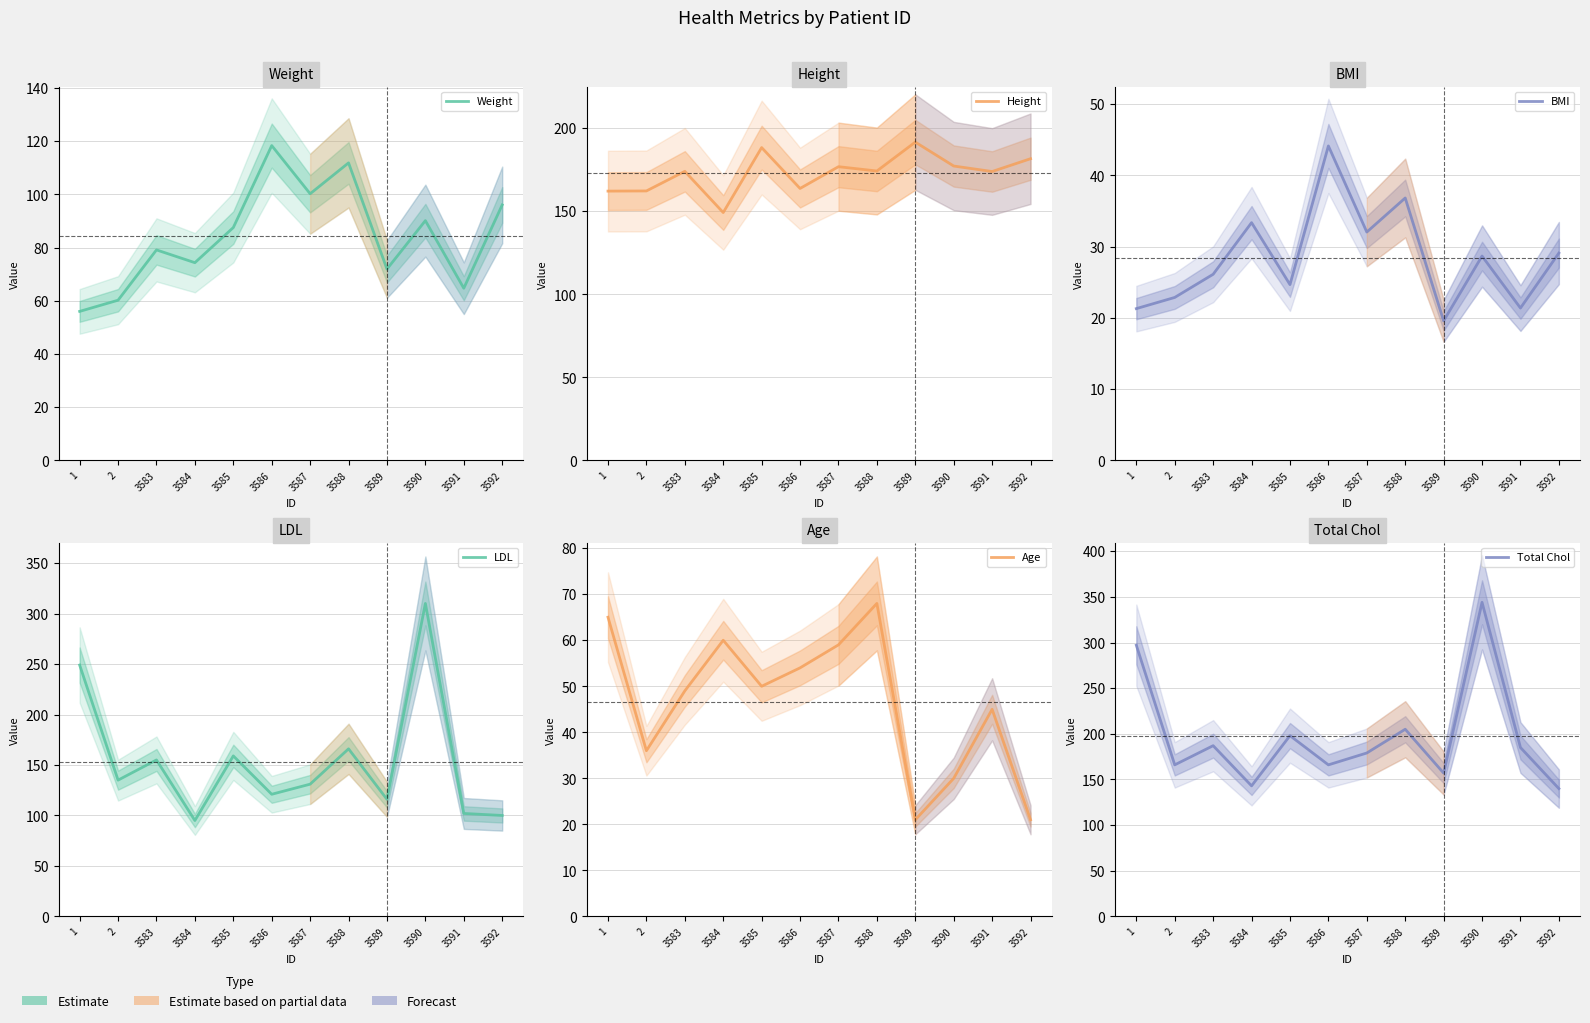

Is this an area chart (filled region under the line)?

No